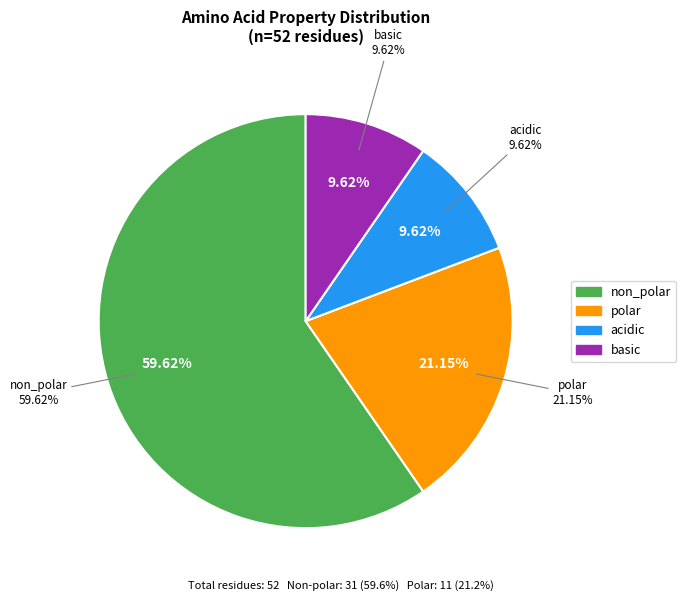

To the nearest percent, what is the average slice percentage?

25%